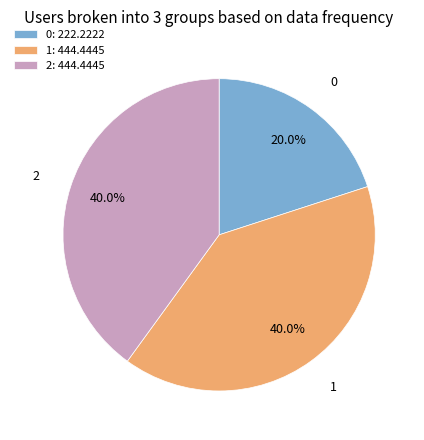

Does 0 account for over 50% of the chart?

No